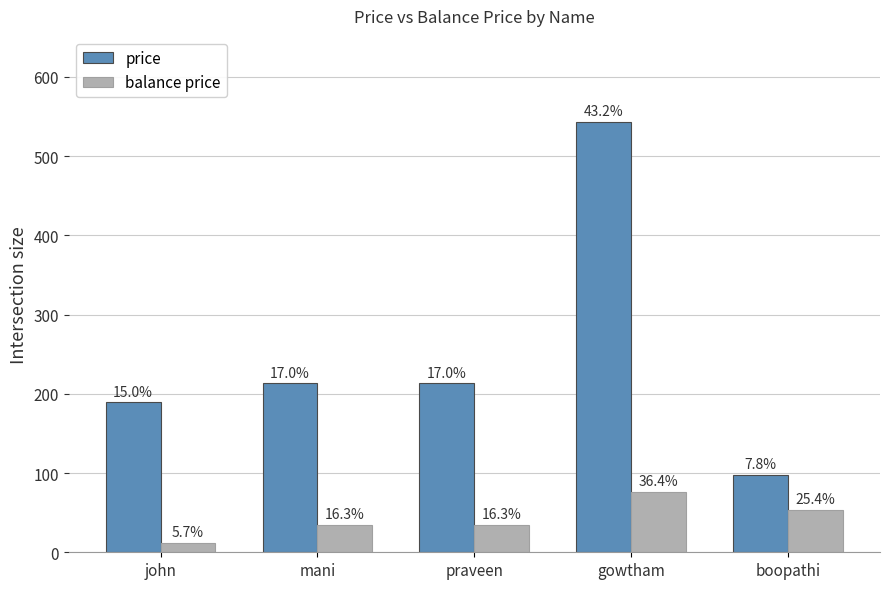

Where does the price series first go above 213?

gowtham